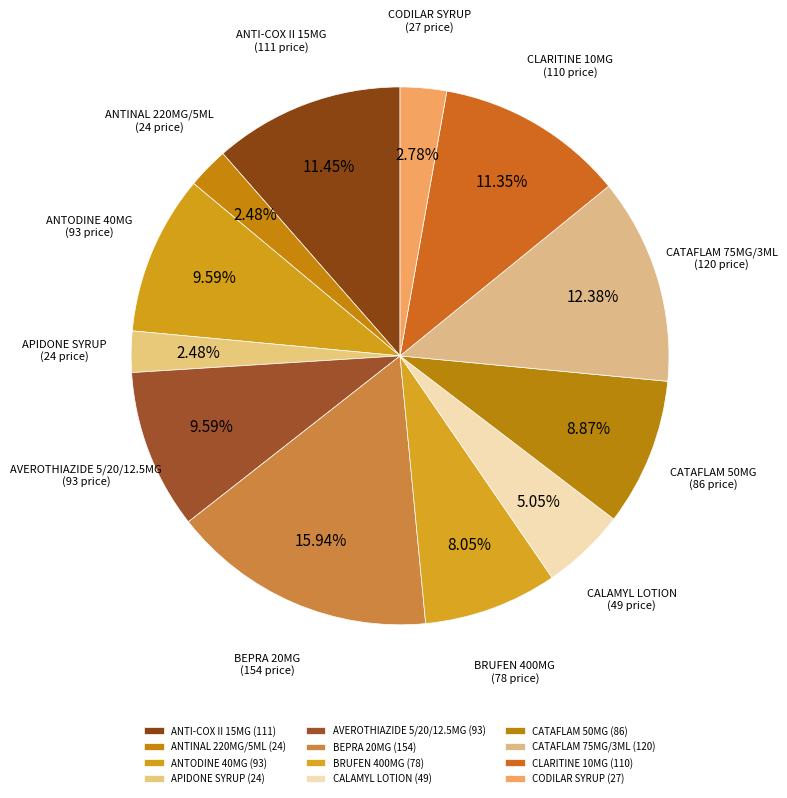

Approximately how many times larger is the value at CATAFLAM 75MG/3ML compared to AVEROTHIAZIDE 5/20/12.5MG?

1.3